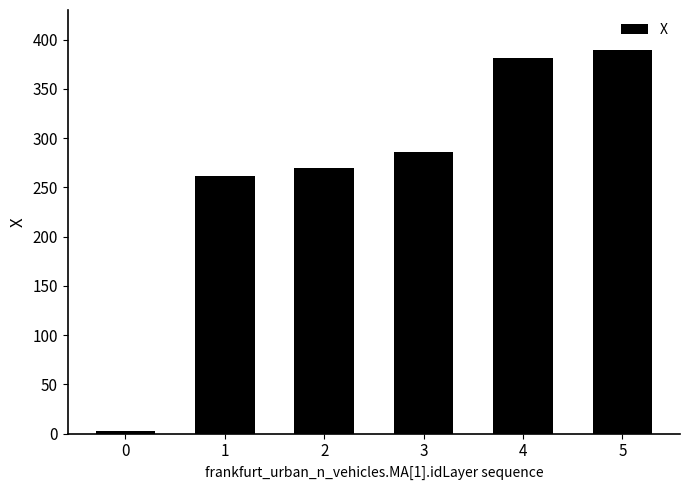

What is the value of the 1st bar from the left?

2.8